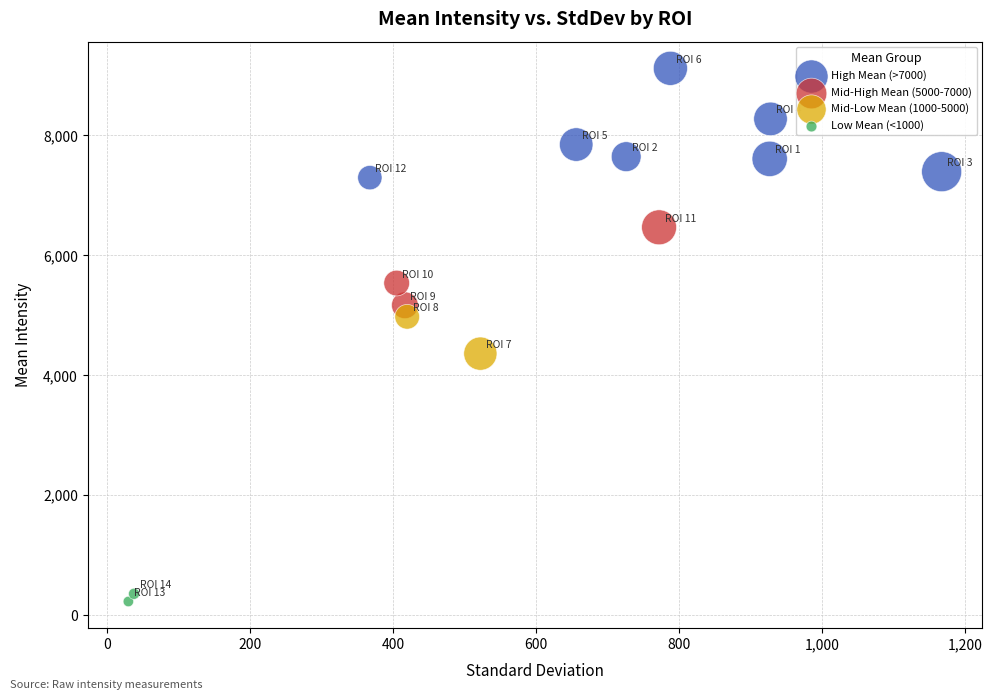

What are all the series names shown in the legend?

High Mean (>7000), Mid-High Mean (5000-7000), Mid-Low Mean (1000-5000), Low Mean (<1000)